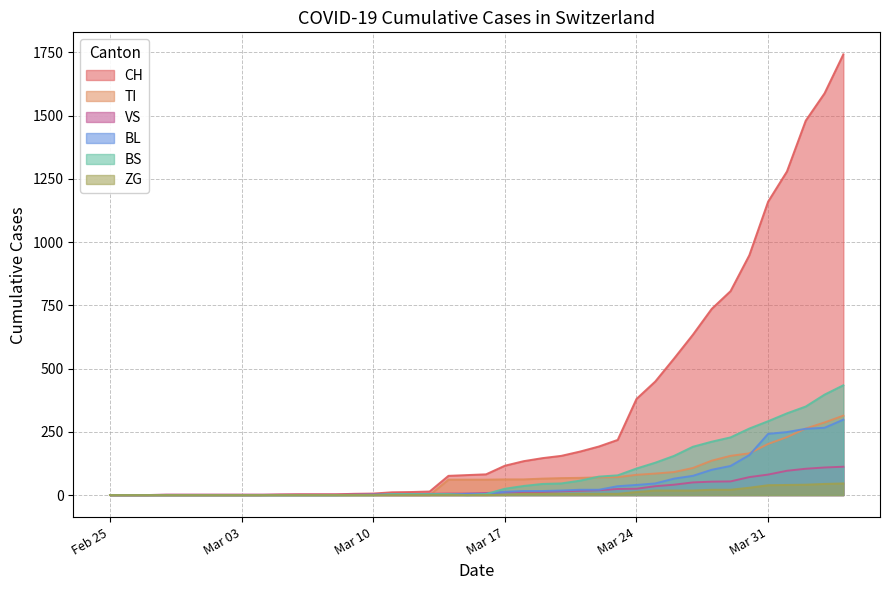

Which series has the largest range (max minus min)?

CH